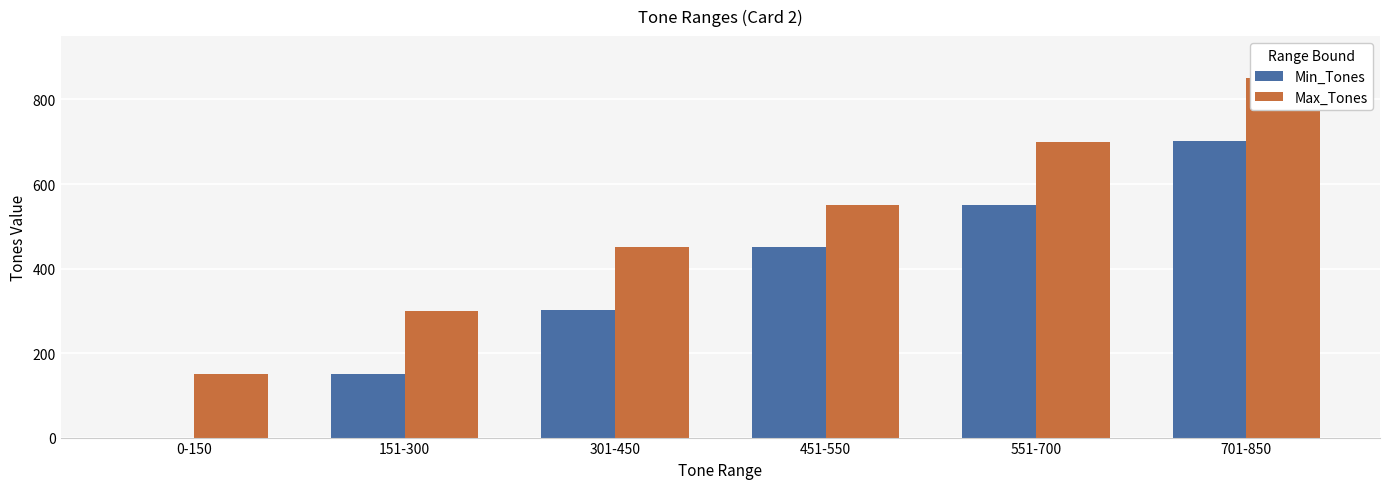

List the labels in order of Min_Tones value, largest first.

701-850, 551-700, 451-550, 301-450, 151-300, 0-150